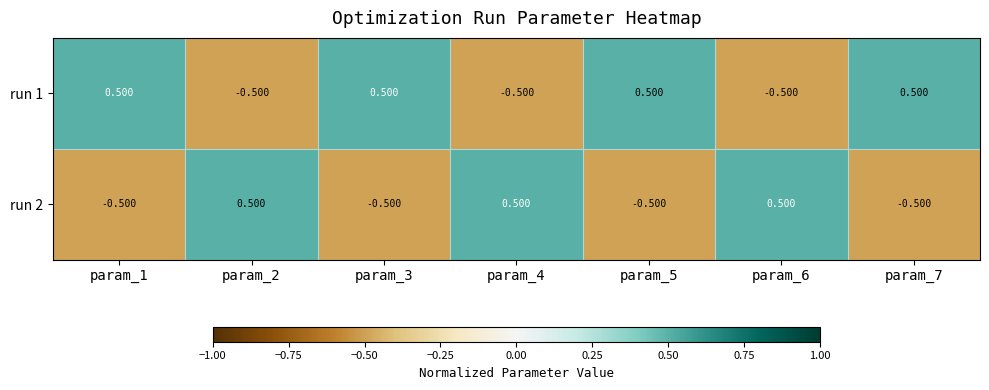

Count the number of data series in this chart.

2